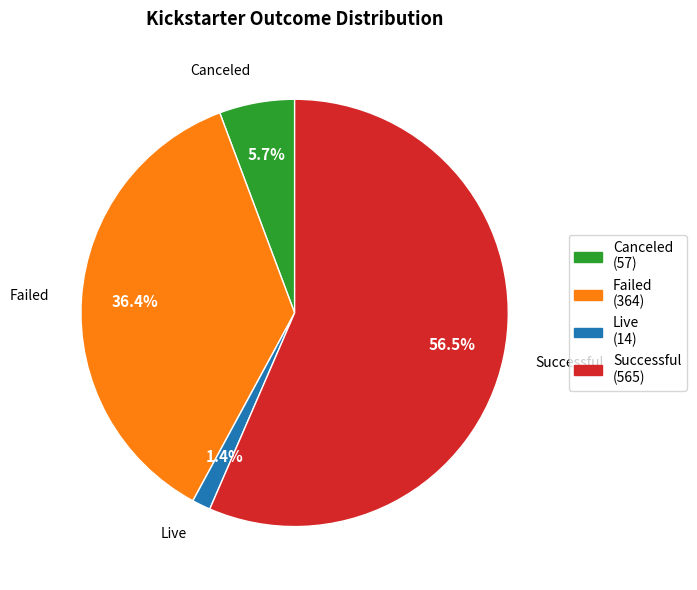

How many segments does this pie chart have?

4